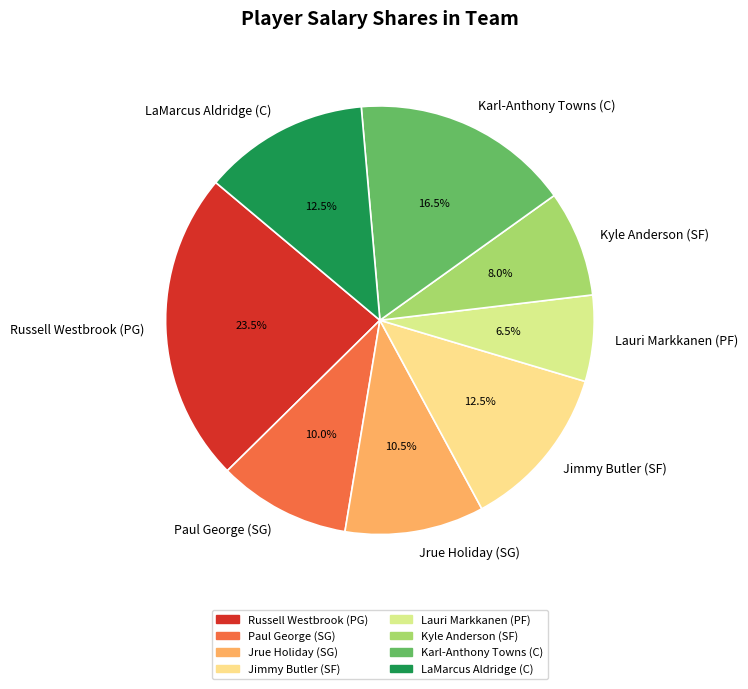

Is LaMarcus Aldridge (C) the majority of the pie?

No